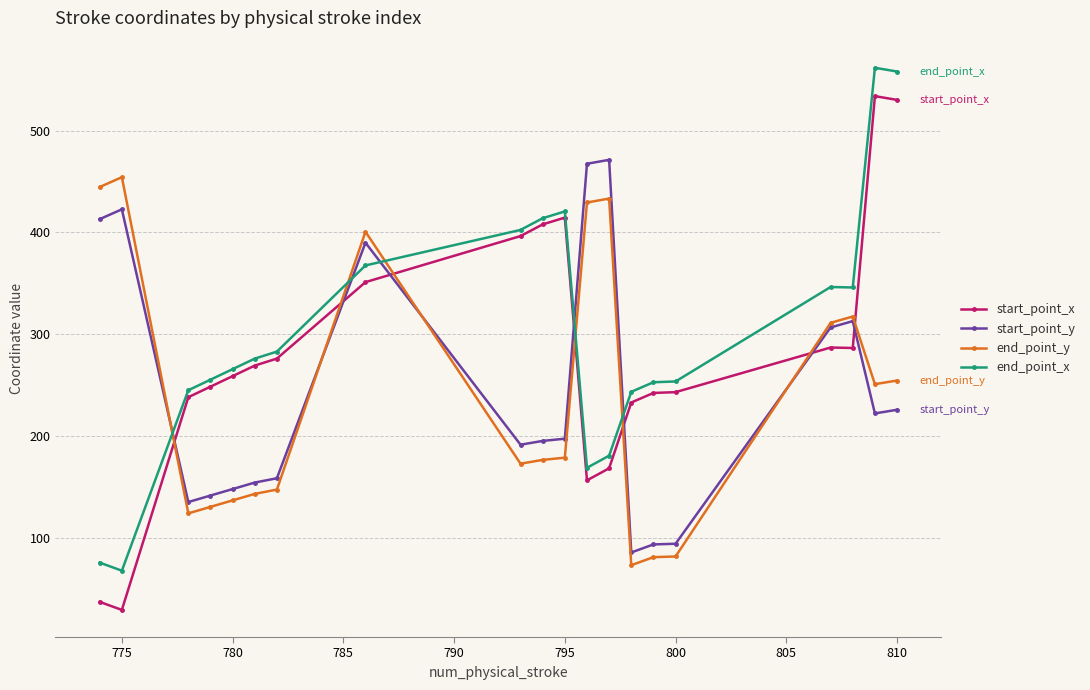

What is the value of the start_point_y point at the 18th from the left?

312.9